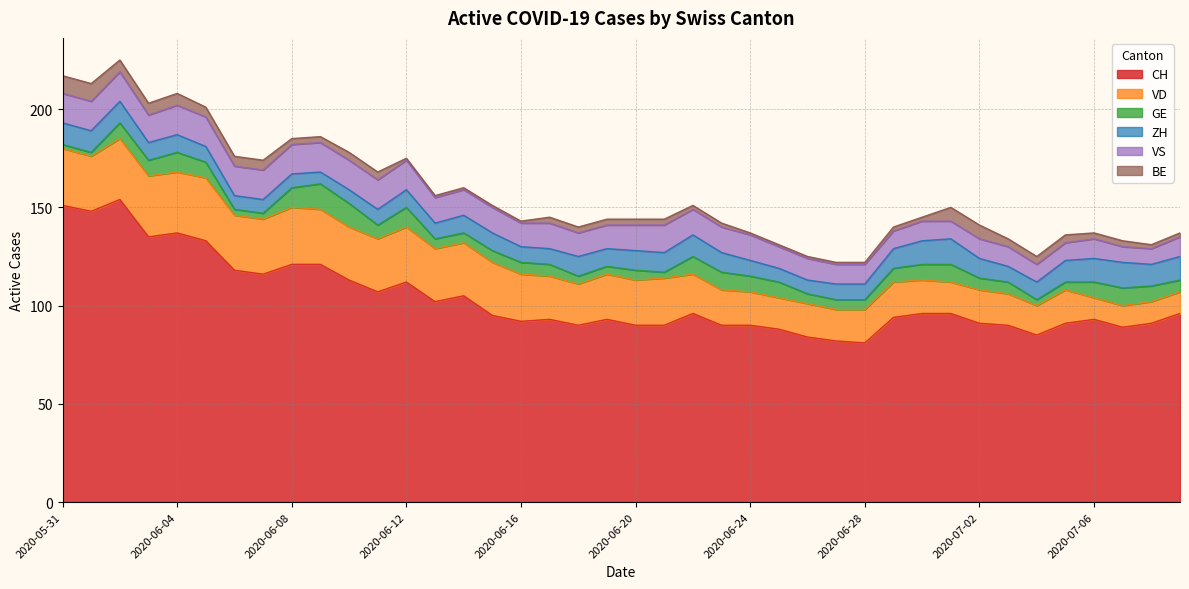

What is the lowest value of the CH series?

81